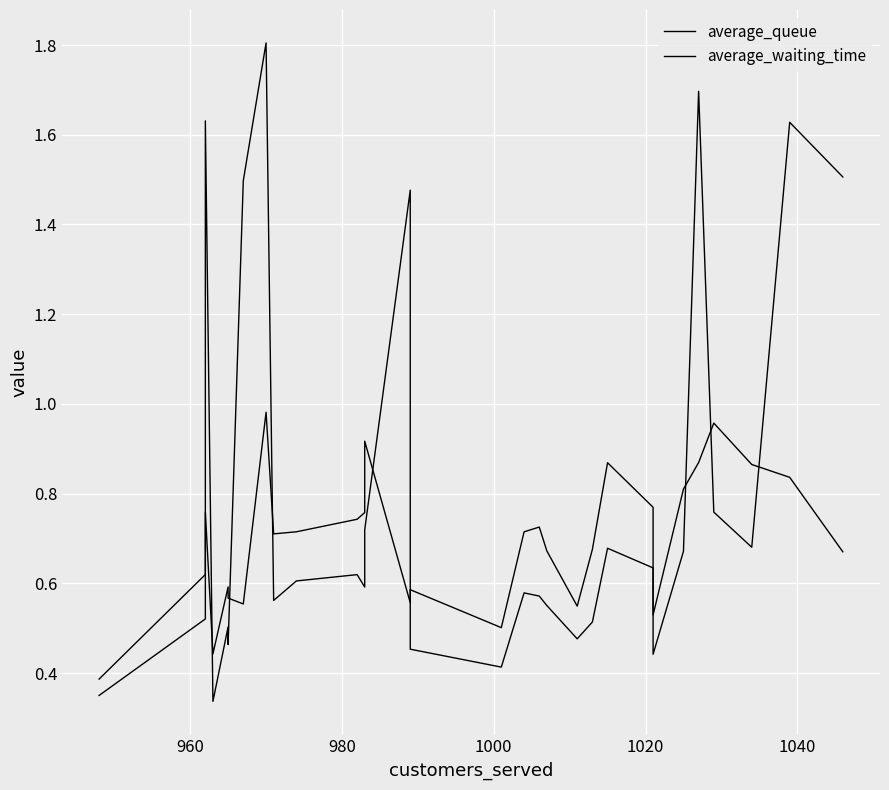

Reading right to left, transcribe all the data shown in this chart.

average_queue: 0.7	0.8	0.9	1.0	0.9	0.8	0.5	0.8	0.9	0.7	0.5	0.7	0.7	0.7	0.5	0.6	0.6	0.9	0.8	0.7	0.7	0.7	1.0	0.6	0.6	0.6	0.4	0.8	0.6	0.4
average_waiting_time: 1.5	1.6	0.7	0.8	1.7	0.7	0.4	0.6	0.7	0.5	0.5	0.6	0.6	0.6	0.4	0.5	1.5	0.7	0.6	0.6	0.6	0.6	1.8	1.5	0.5	0.5	0.3	1.6	0.5	0.4